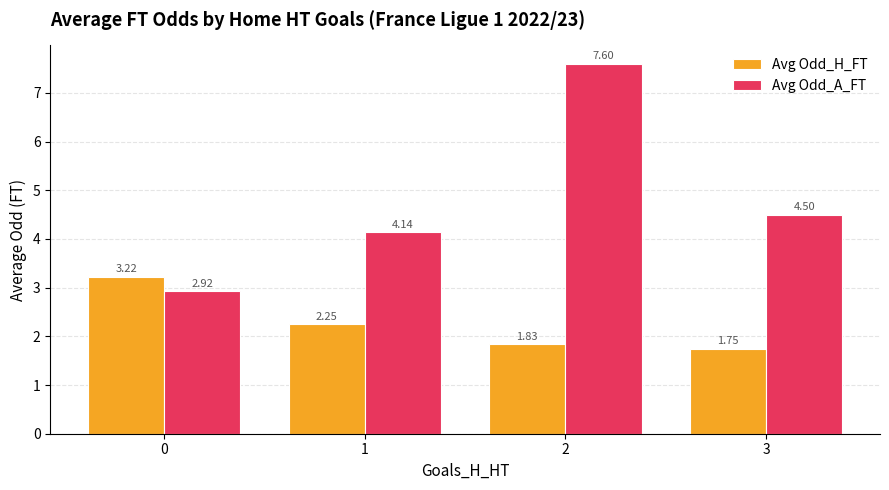

Rank the categories by Avg Odd_A_FT value from lowest to highest.

0, 1, 3, 2